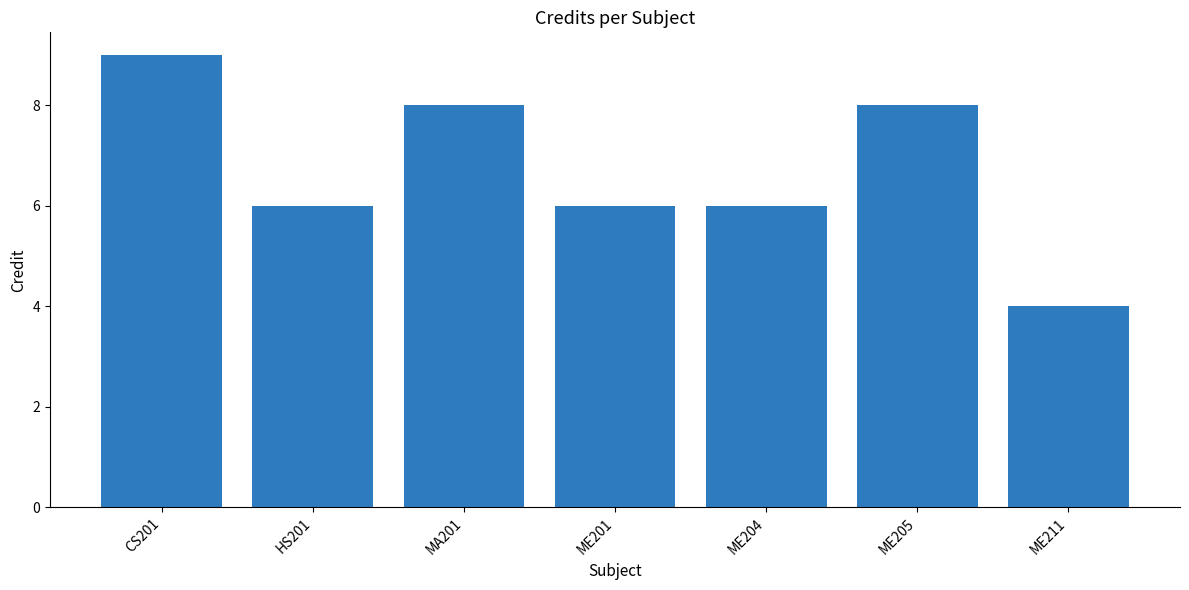

Reading left to right, list all the values displayed in this chart.

9	6	8	6	6	8	4